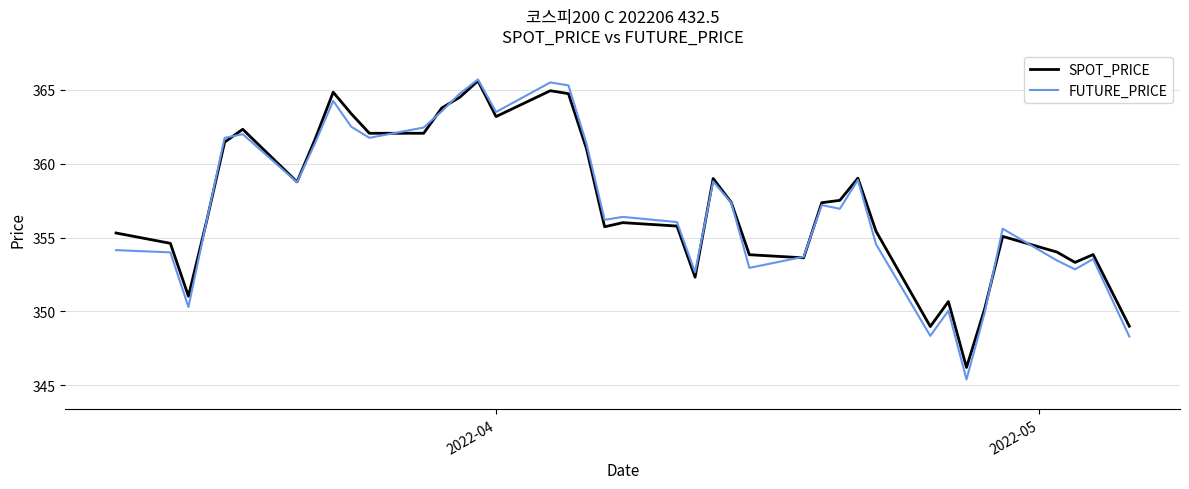

What is the lowest value of the FUTURE_PRICE series?

345.4